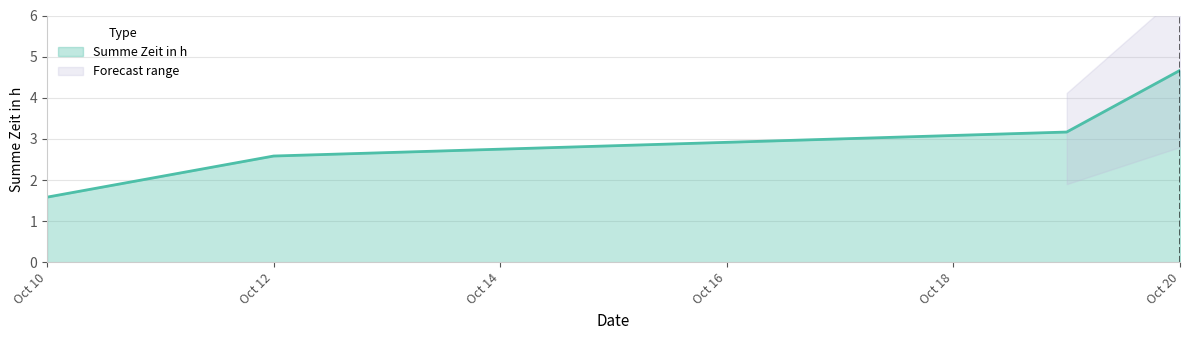

True or false: Summe Zeit in h has a value of 4.7 at Oct 20.

True